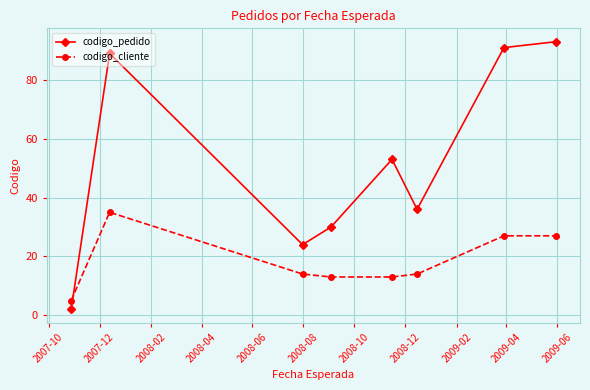

What is the difference between the second highest and minimum values in the codigo_pedido series?

89